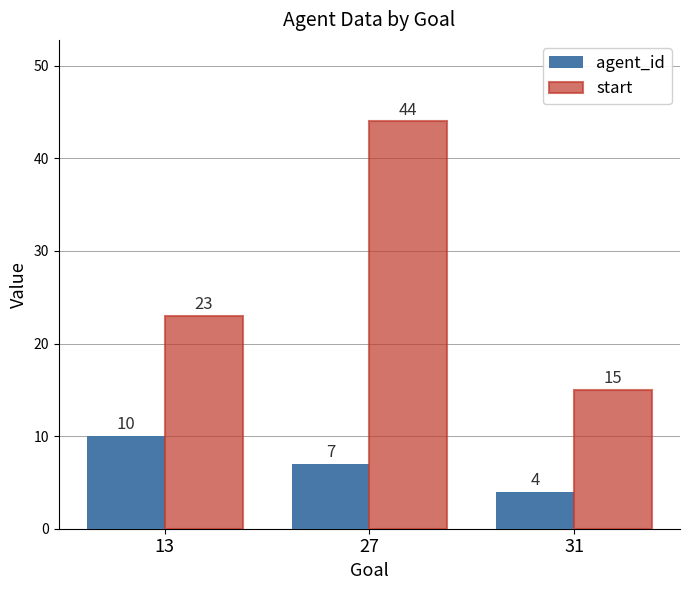

Which series has the largest range (max minus min)?

start